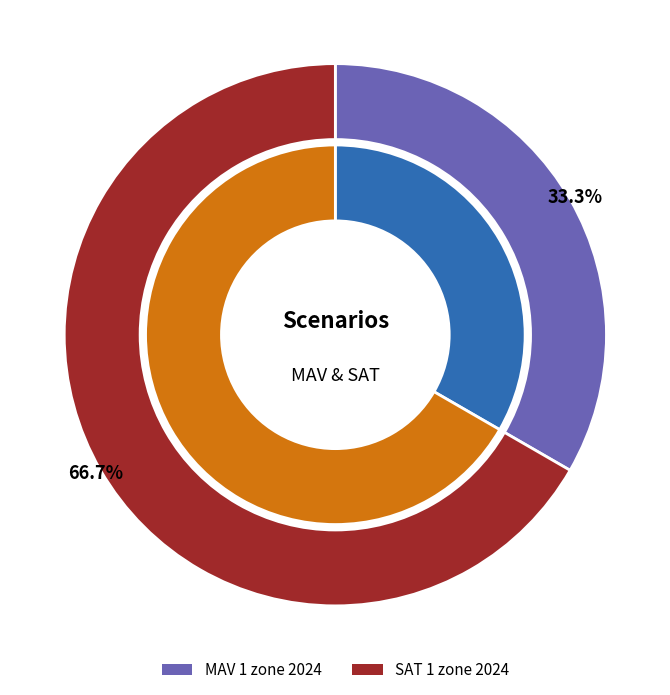

What percentage is the SAT 1 zone 2024 slice, to the nearest percent?

67%